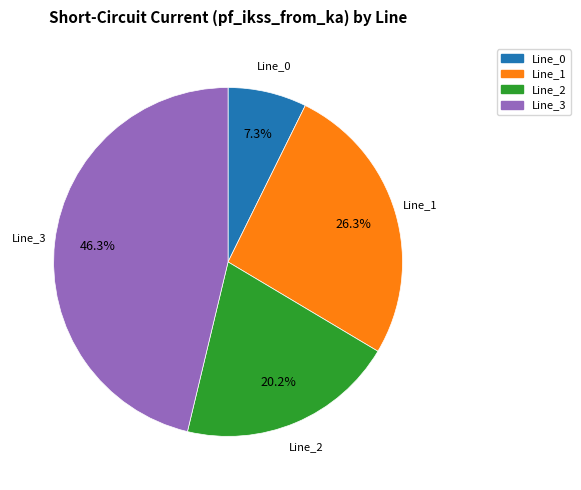

Is there any slice that represents more than half of the pie?

No